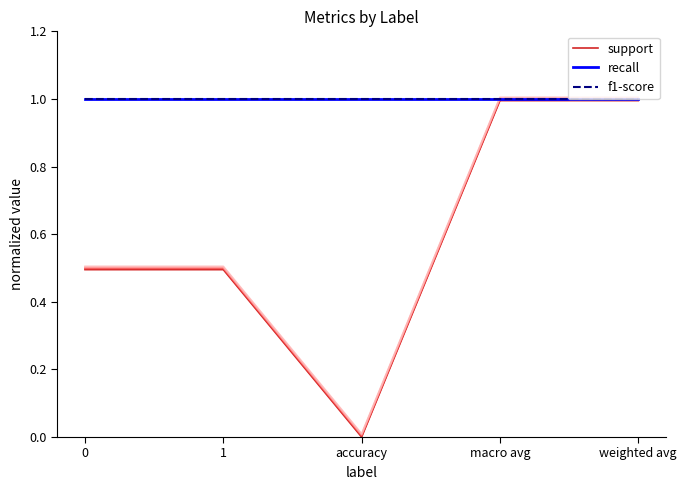

Which series has the largest total across all categories?

recall